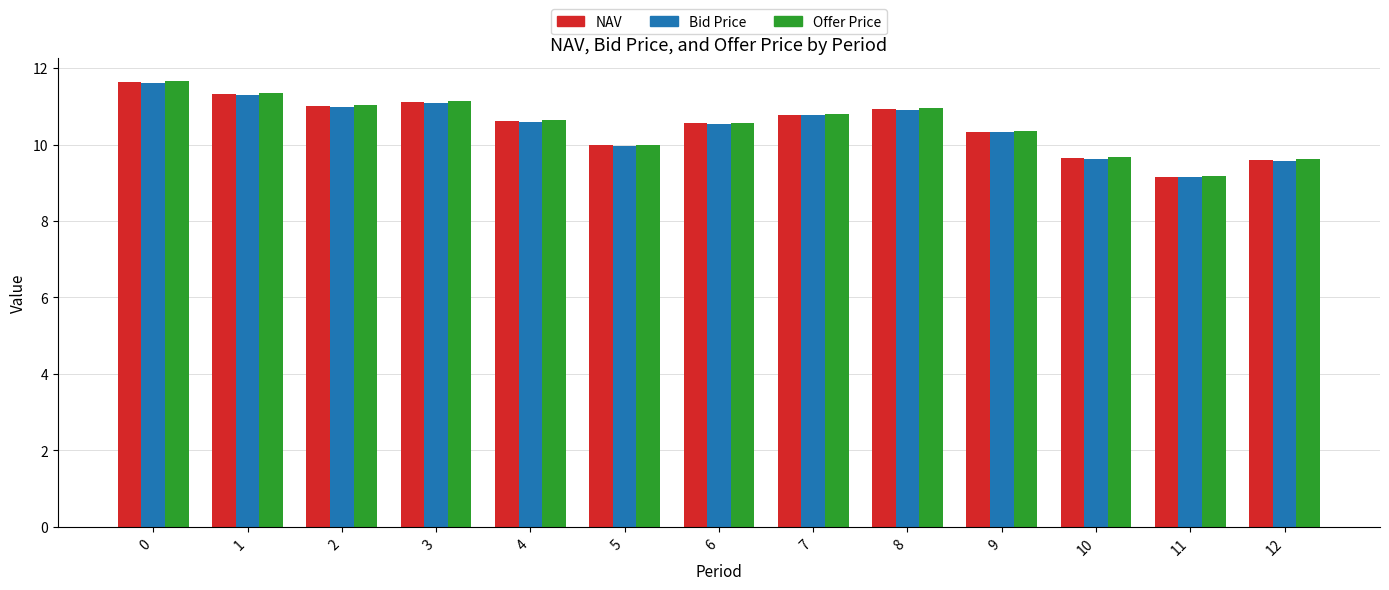

Which category has the lowest value in the NAV series?

11